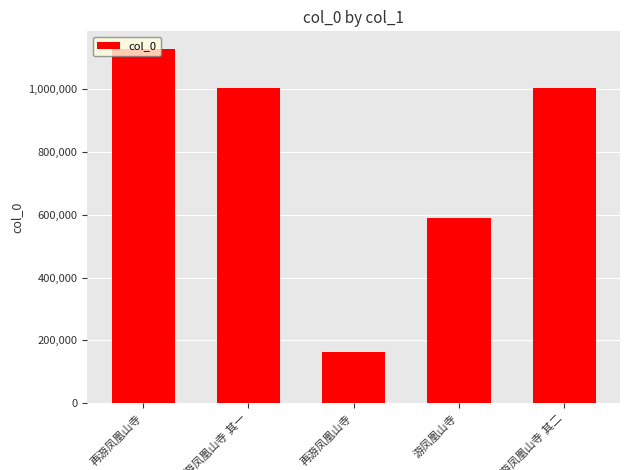

Does the chart contain any negative values?

No